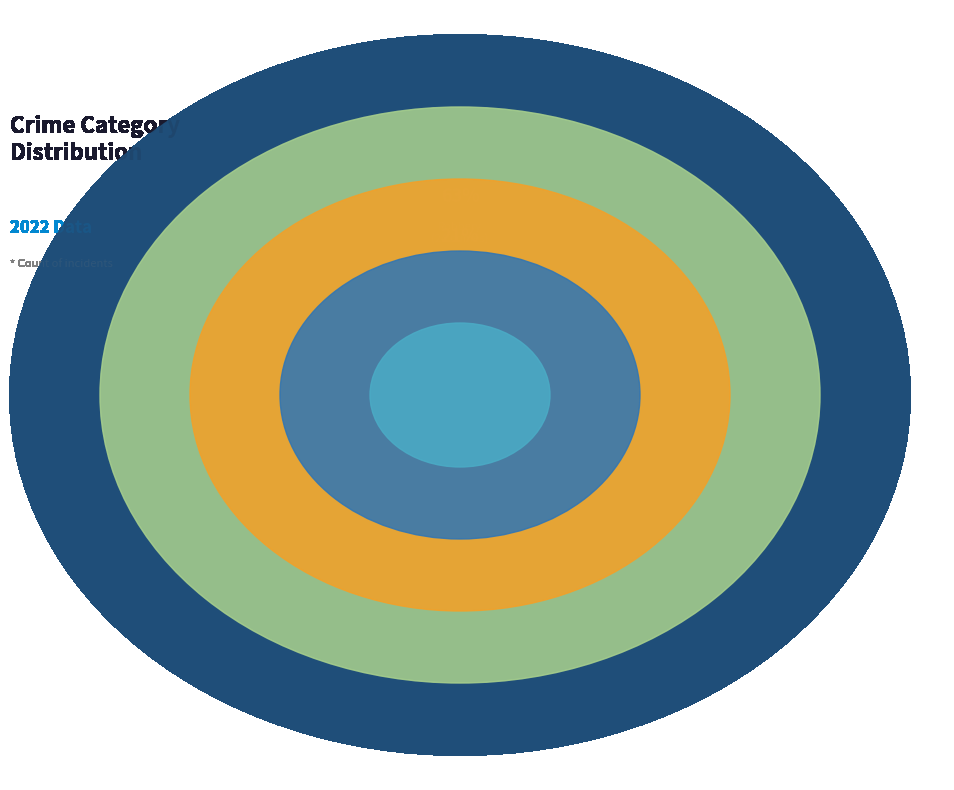

Which category has the biggest portion of the pie?

Robbery